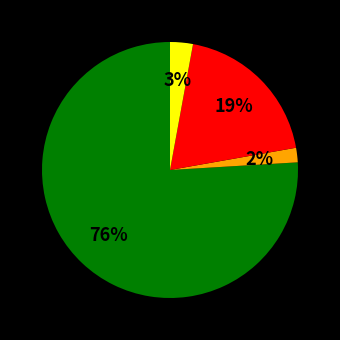

To the nearest percent, what is the difference between the largest and smallest slice percentages?

74%